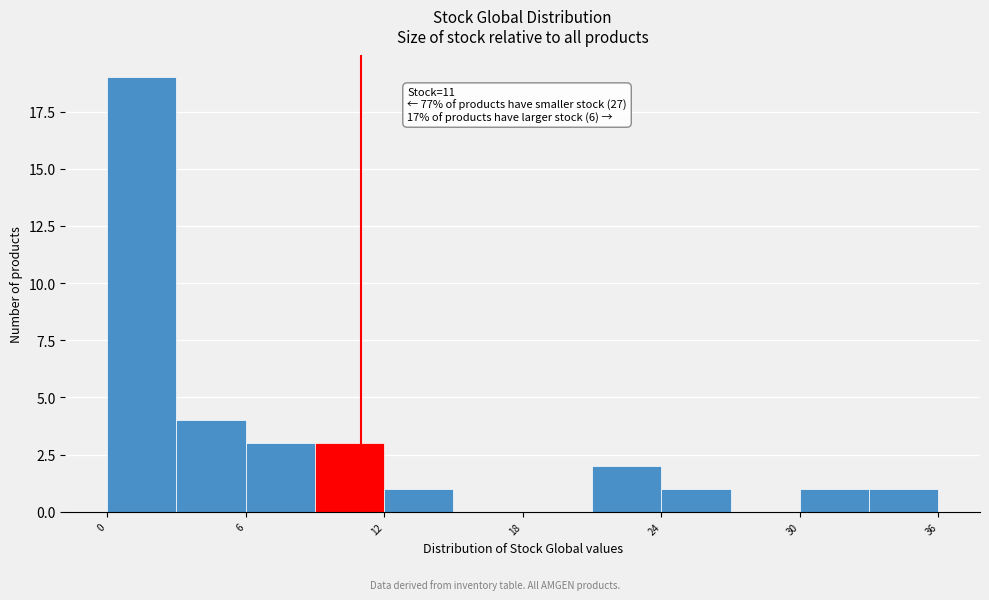

Read against the x-axis, roughly where is the centre of the tallest bar?

2